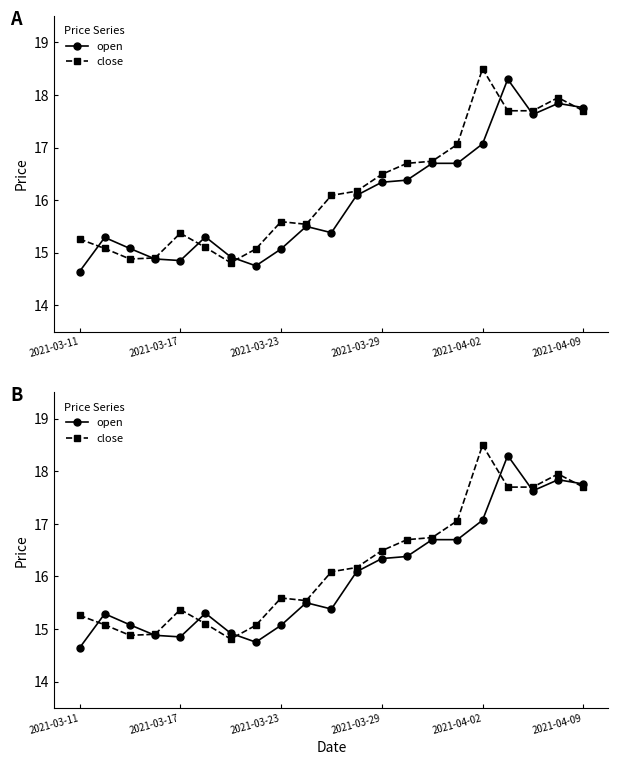

What position from the left is 18?

19